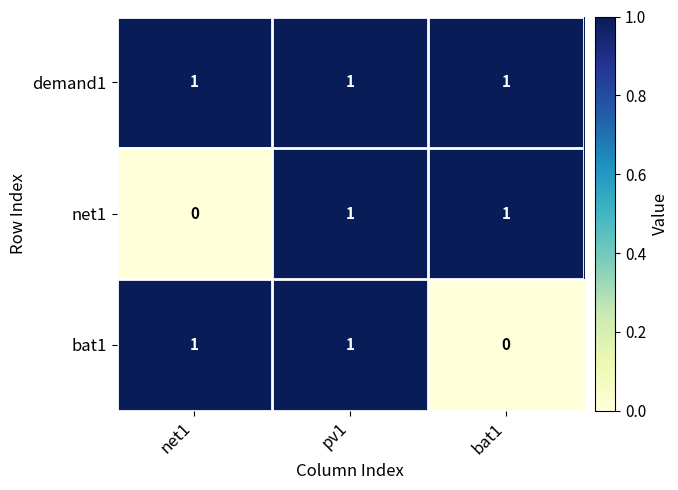

At which label is net1 closest to 0?

net1